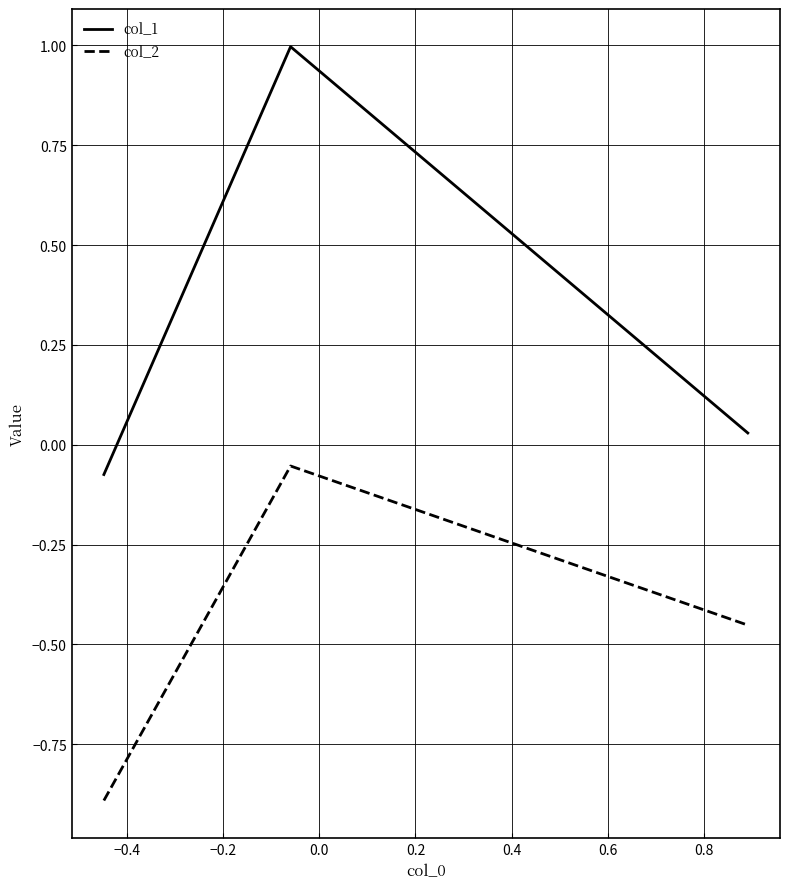

What is the sum of all col_2 values?

-1.4